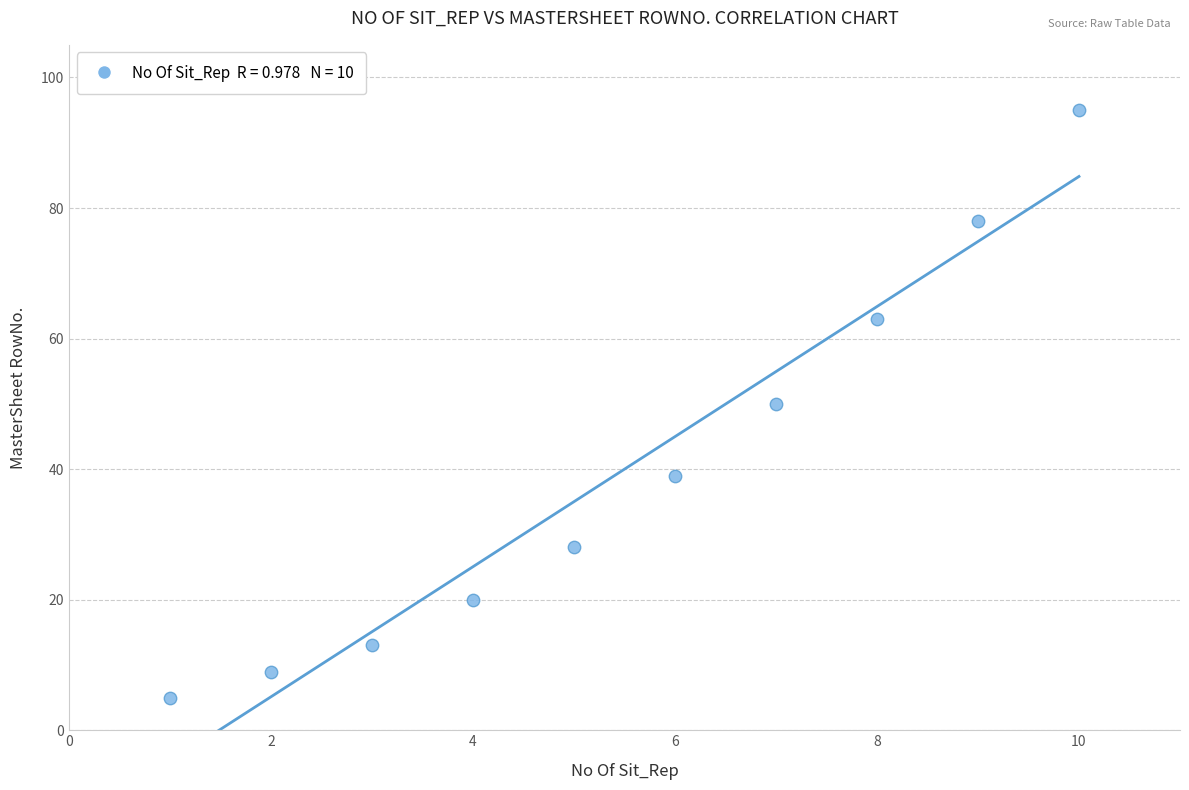

What is the range of Y values (max minus min)?

90